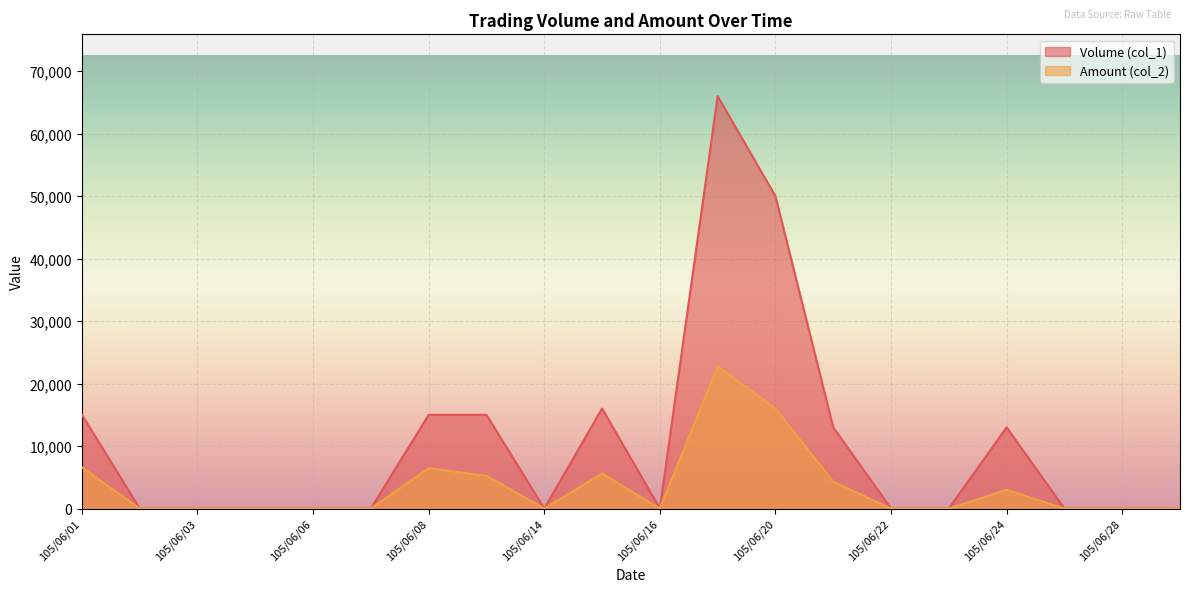

Reading left to right, transcribe all the data shown in this chart.

Volume (col_1): 15000	0	0	0	0	0	15000	15000	0	16000	0	66000	50000	13000	0	0	13000	0	0	0
Amount (col_2): 6600	0	0	0	0	0	6450	5250	0	5600	0	22780	16000	4290	0	0	2990	0	0	0